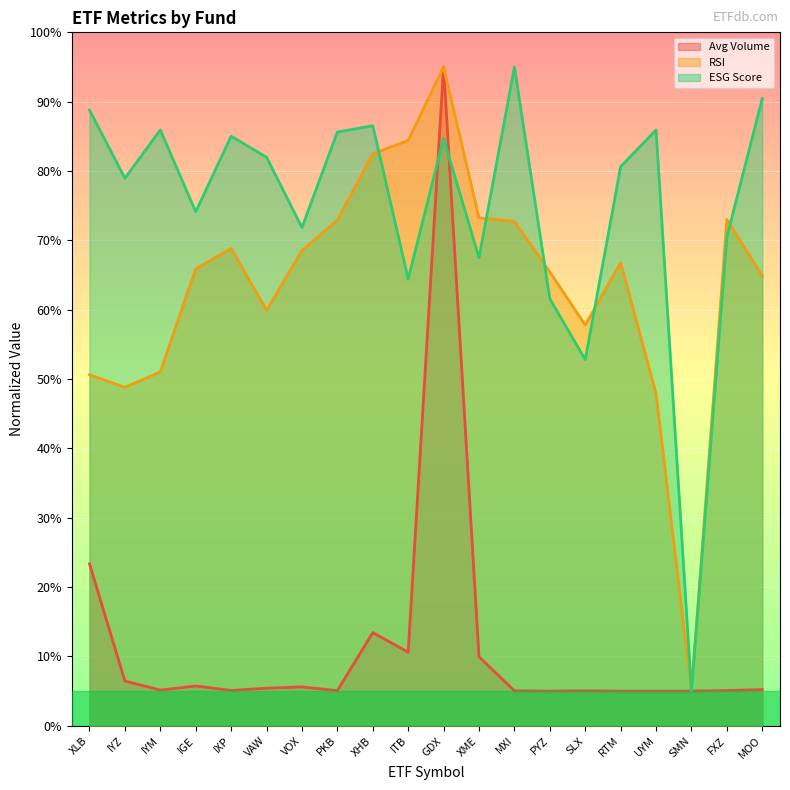

List the labels in order of RSI value, smallest first.

SMN, UYM, IYZ, XLB, IYM, SLX, VAW, MOO, PYZ, IGE, RTM, VOX, IXP, MXI, PKB, FXZ, XME, XHB, ITB, GDX